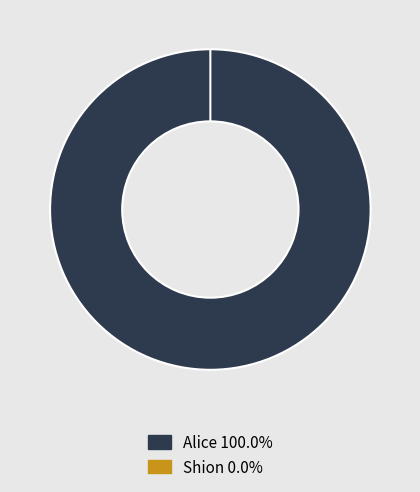

How many segments does this pie chart have?

2